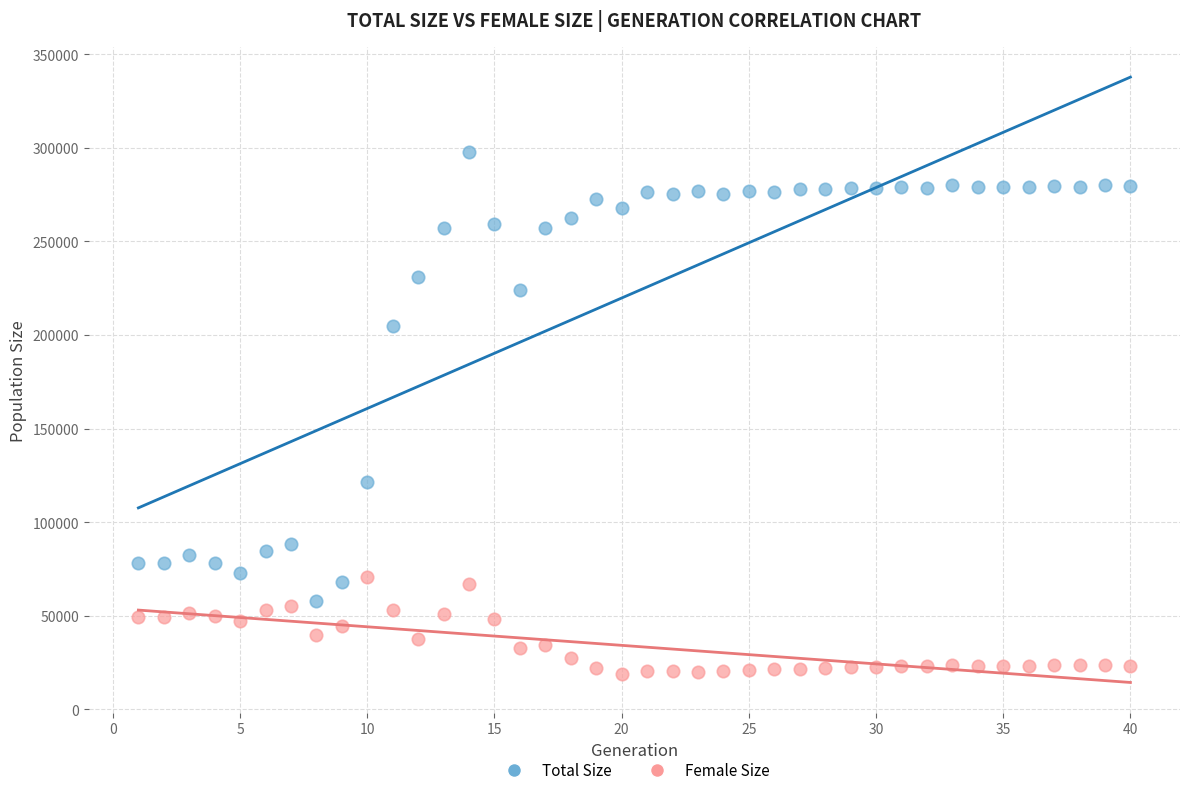

Which series has the widest spread of Y values?

Total Size